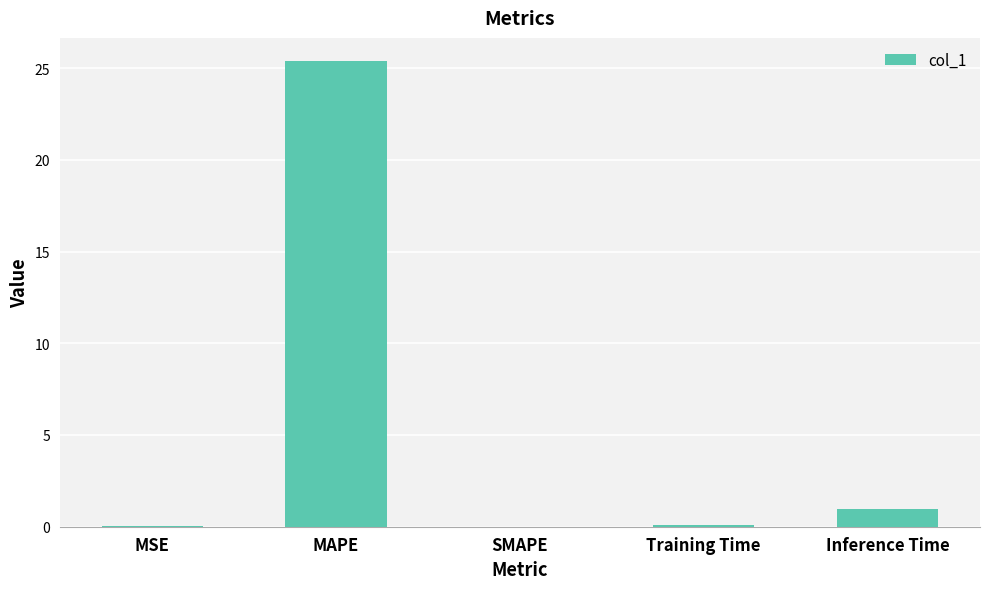

Which category has the highest value across all series?

MAPE